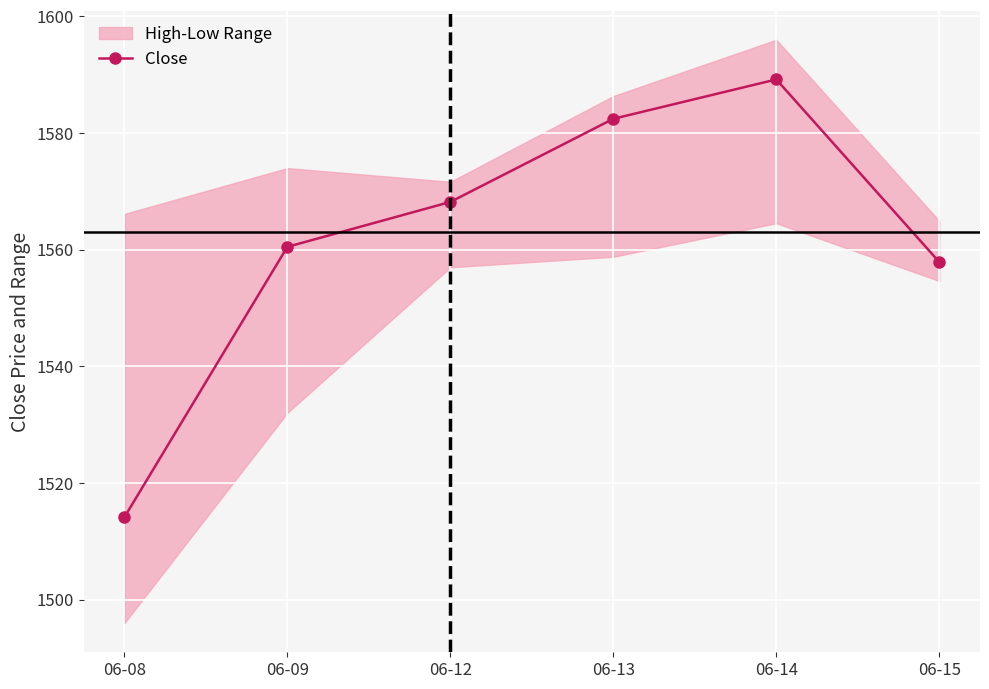

Is it true that the value at 06-09 is 2698.1?

False